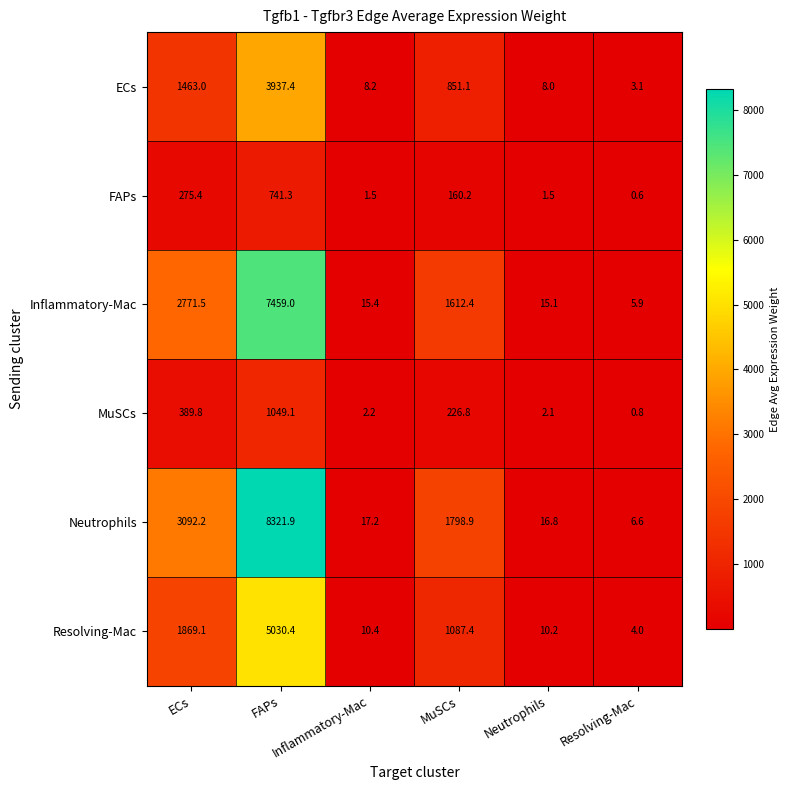

What is the difference between the highest and lowest values at Resolving-Mac?

6.0